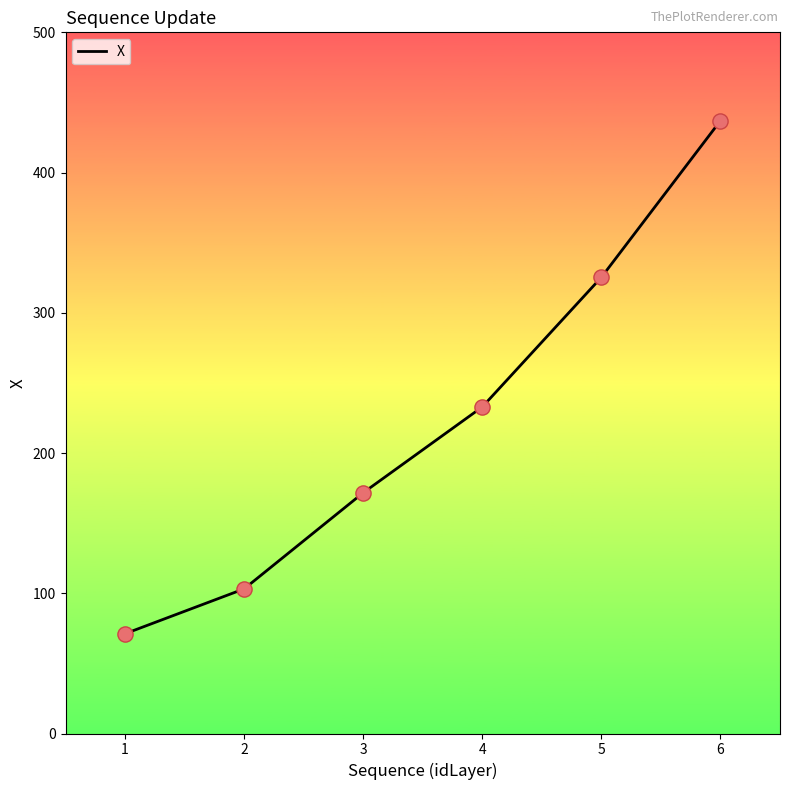

What is the change in value from 4 to 6?

+204.1